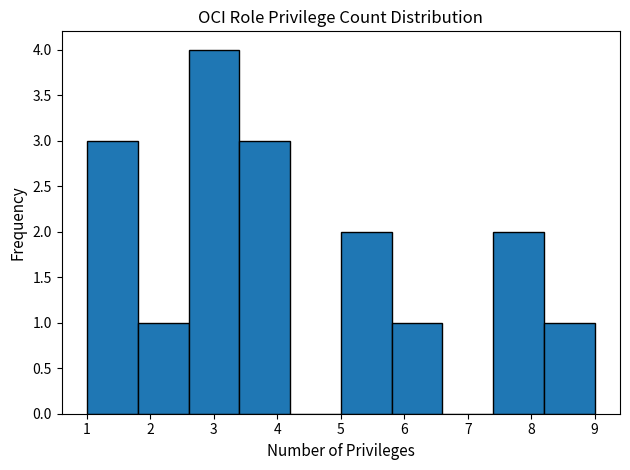

Reading left to right, transcribe this chart: for each bar, give the range it covers on the x-axis and its height. The values are not printed on the chart, so give them approximately, as read against the axis.

1.0 to 1.8: 3
1.8 to 2.6: 1
2.6 to 3.4: 4
3.4 to 4.2: 3
4.2 to 5.0: 0
5.0 to 5.8: 2
5.8 to 6.6: 1
6.6 to 7.4: 0
7.4 to 8.2: 2
8.2 to 9.0: 1